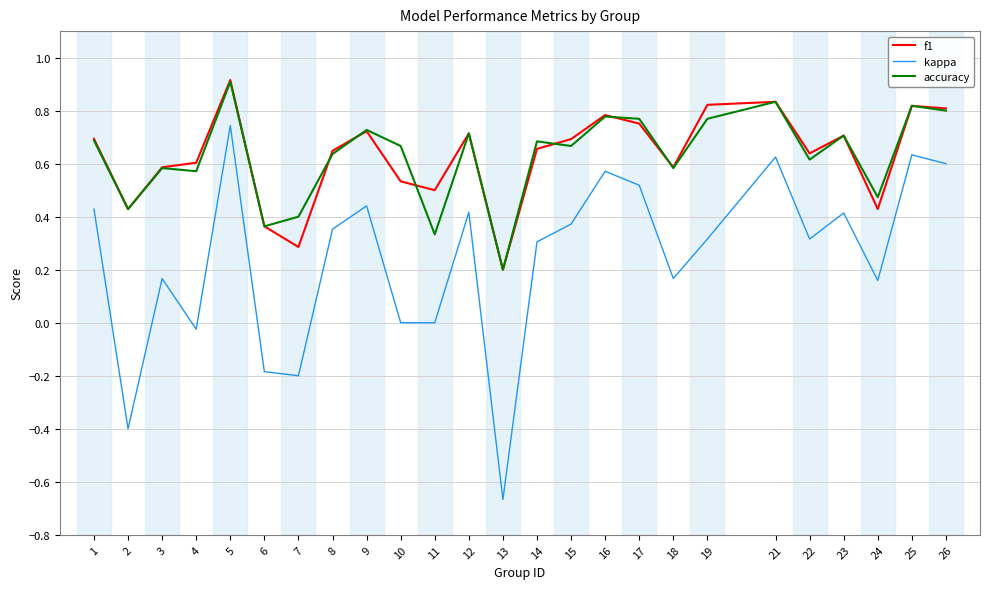

True or false: kappa and accuracy cross at least once.

False